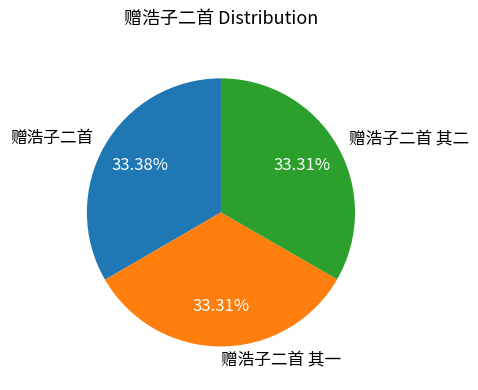

Does 赠浩子二首 account for over 50% of the chart?

No